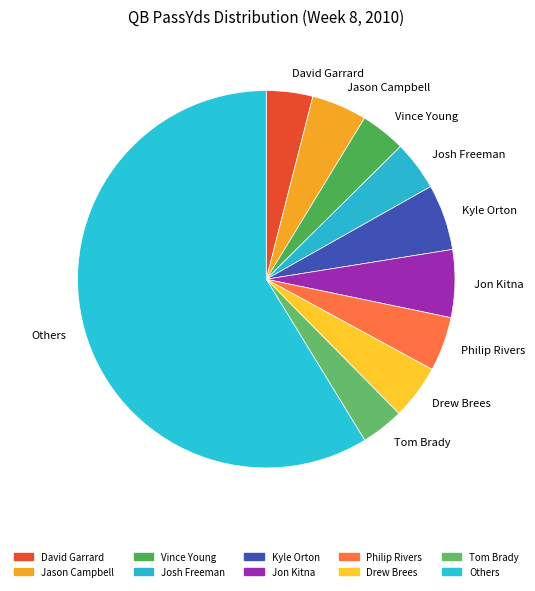

Combined, do Josh Freeman and Jon Kitna account for over 50%?

No